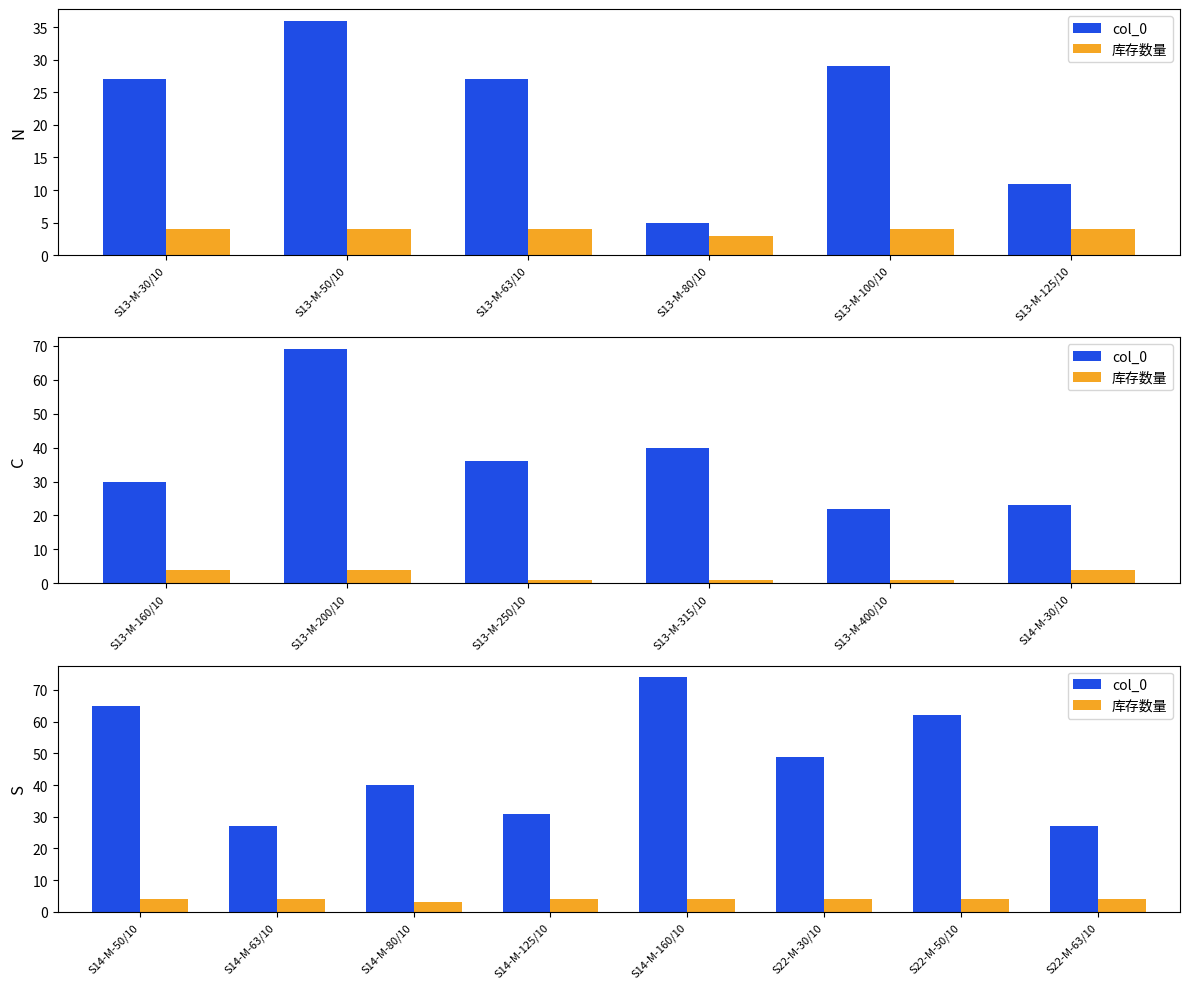

How many groups of bars are there?

8